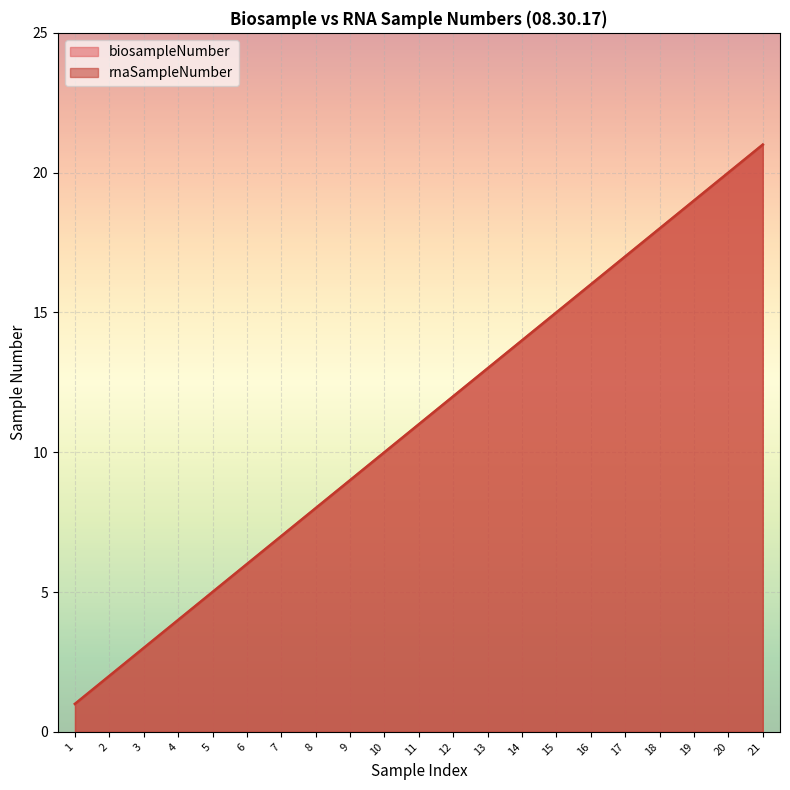

The rnaSampleNumber series shows 16 at 16. True or false?

True